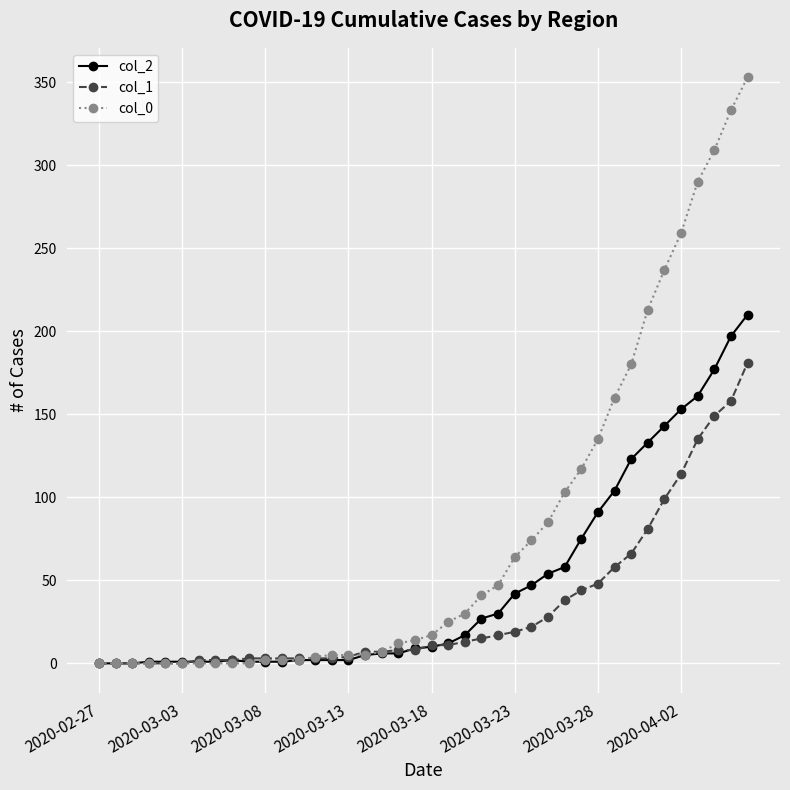

How many values in the col_0 series are below 17?

20